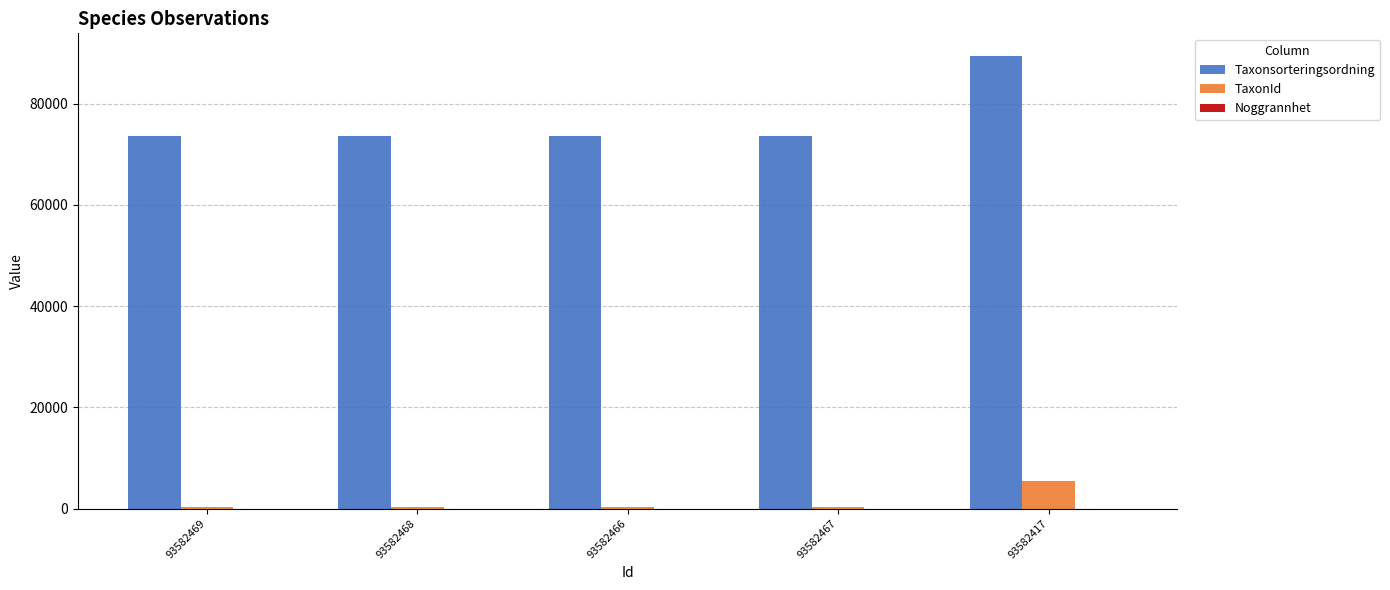

The Taxonsorteringsordning series shows 89412 at 93582417. True or false?

True